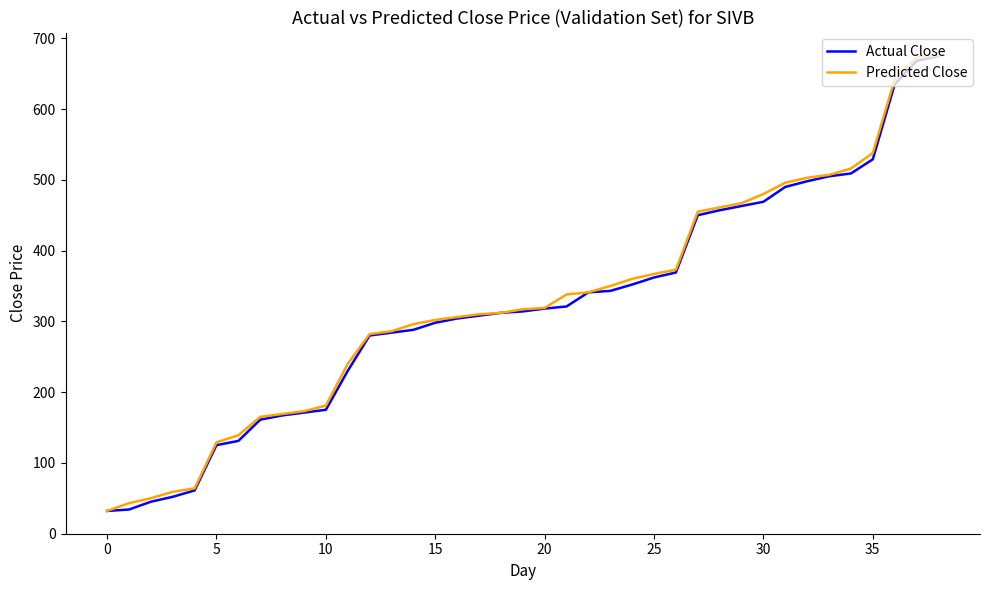

What is the highest value of the Predicted Close series?

676